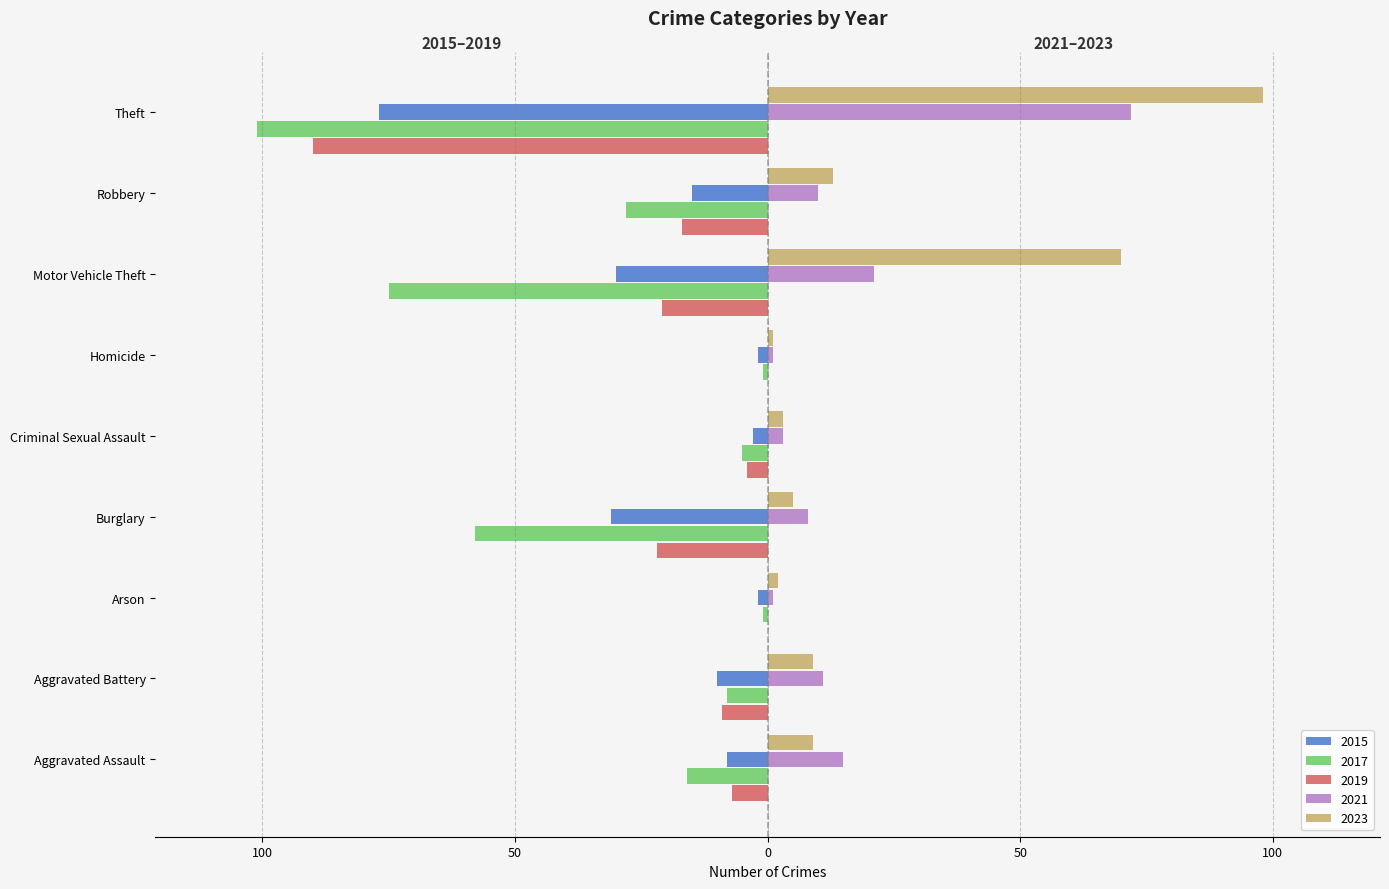

Reading left to right, extract all data points from this chart.

2015: Aggravated Assault=-8	Aggravated Battery=-10	Arson=-2	Burglary=-31	Criminal Sexual Assault=-3	Homicide=-2	Motor Vehicle Theft=-30	Robbery=-15	Theft=-77
2017: Aggravated Assault=-16	Aggravated Battery=-8	Arson=-1	Burglary=-58	Criminal Sexual Assault=-5	Homicide=-1	Motor Vehicle Theft=-75	Robbery=-28	Theft=-101
2019: Aggravated Assault=-7	Aggravated Battery=-9	Arson=0	Burglary=-22	Criminal Sexual Assault=-4	Homicide=0	Motor Vehicle Theft=-21	Robbery=-17	Theft=-90
2021: Aggravated Assault=15	Aggravated Battery=11	Arson=1	Burglary=8	Criminal Sexual Assault=3	Homicide=1	Motor Vehicle Theft=21	Robbery=10	Theft=72
2023: Aggravated Assault=9	Aggravated Battery=9	Arson=2	Burglary=5	Criminal Sexual Assault=3	Homicide=1	Motor Vehicle Theft=70	Robbery=13	Theft=98